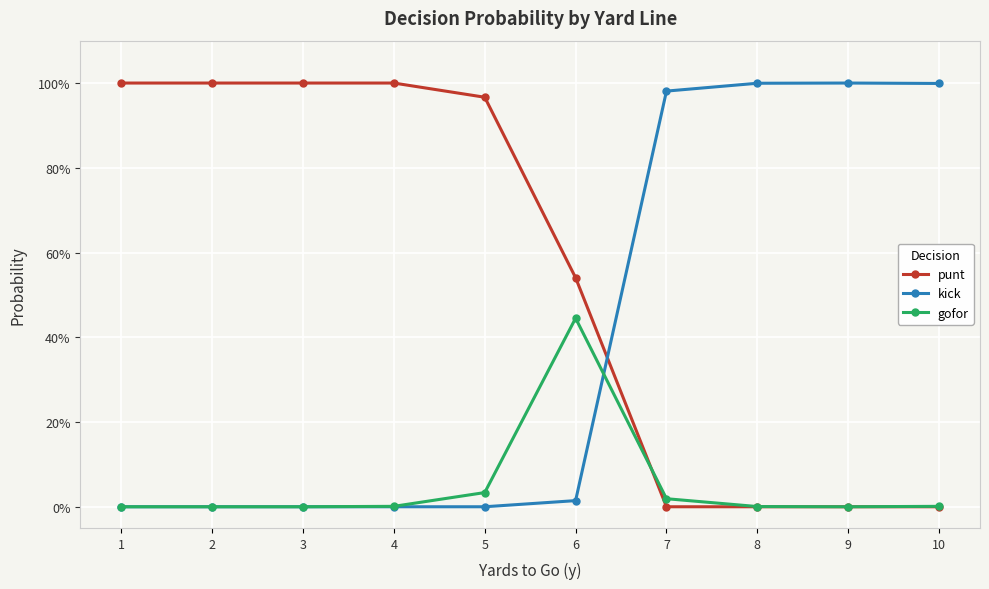

Does the chart have visible grid lines?

Yes